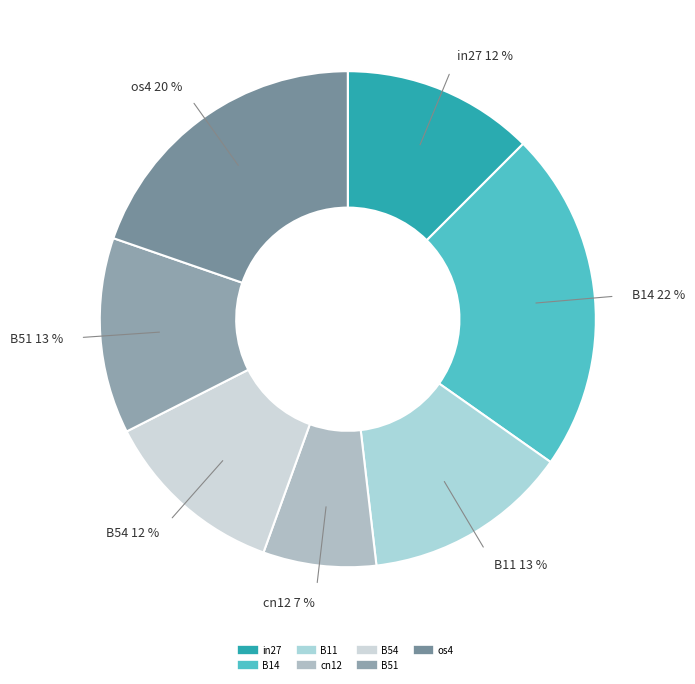

What percentage is the os4 slice, to the nearest percent?

20%